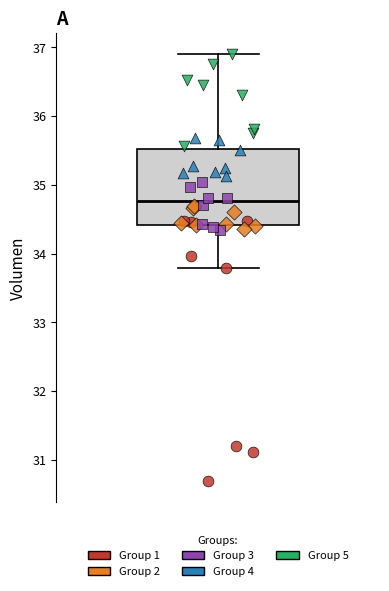

Transcribe this box plot: give where the median line is, the range the box spans, and where the two whiskers end, as read against the y-axis. The values are not printed on the chart, so give them approximately, as read against the axis.

median 34.8, box 34.4 to 35.5, whiskers 33.8 to 36.9